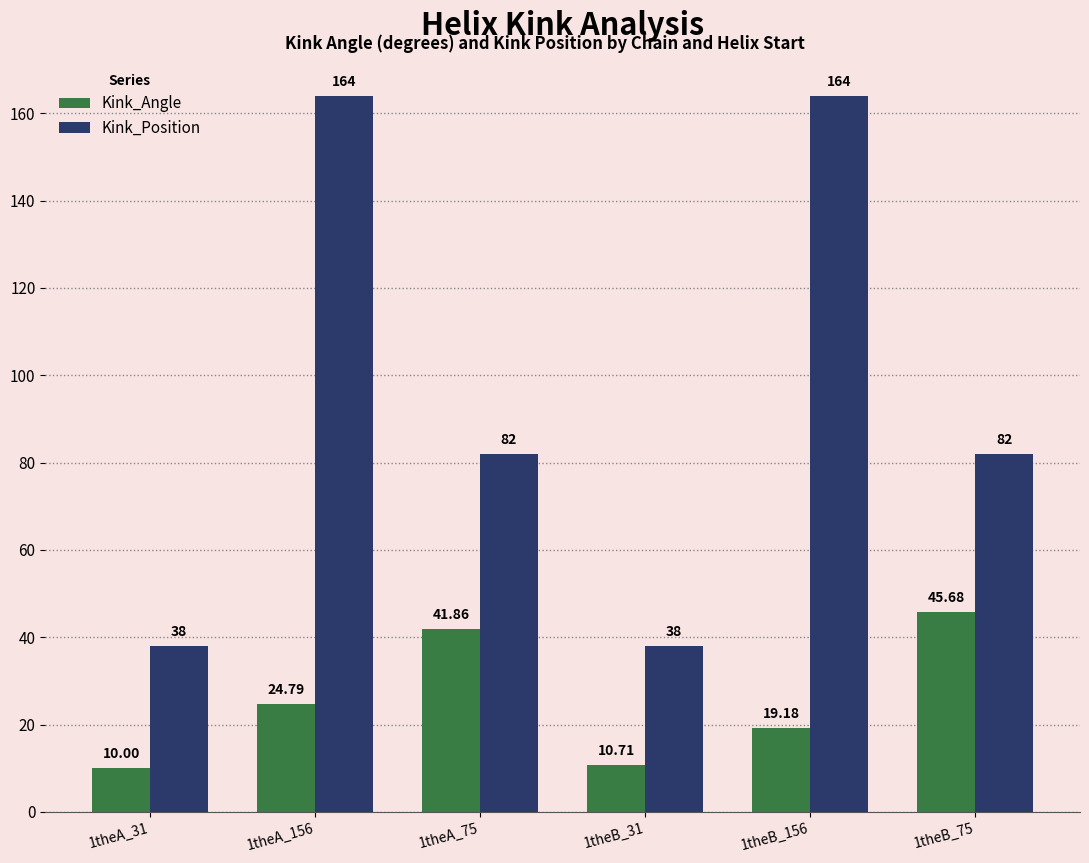

What are all the series names shown in the legend?

Kink_Angle, Kink_Position